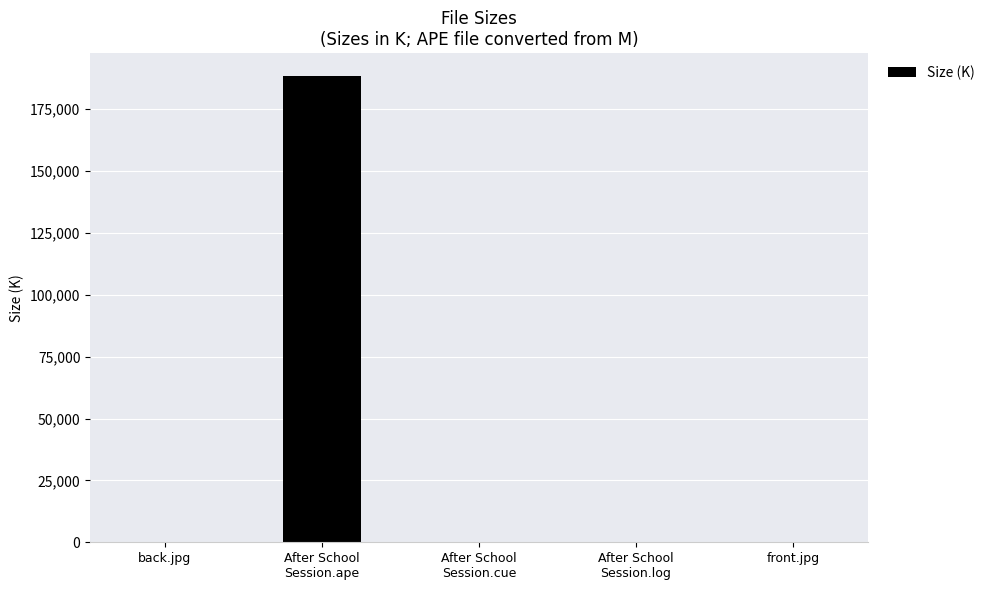

What is the average value?

37729.0